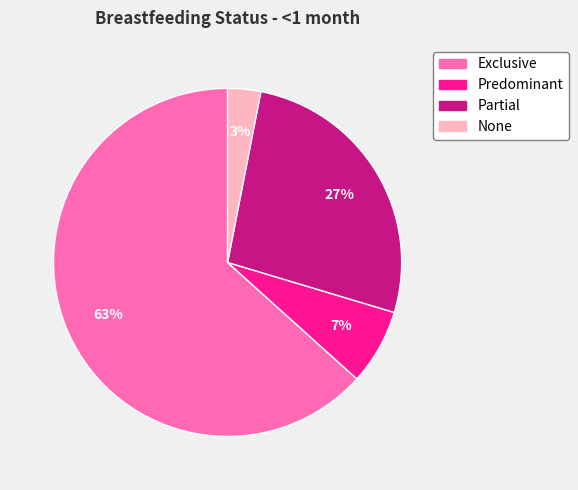

What is the smallest slice in the pie chart?

None